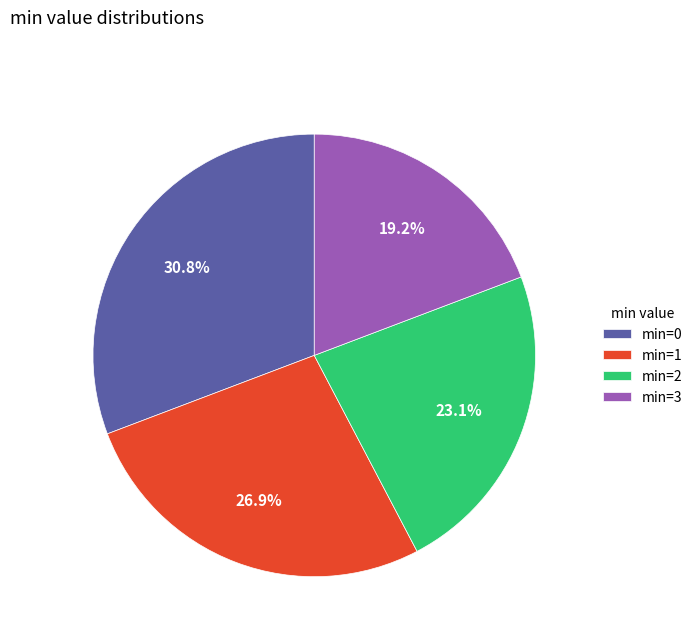

Is there any slice that represents more than half of the pie?

No